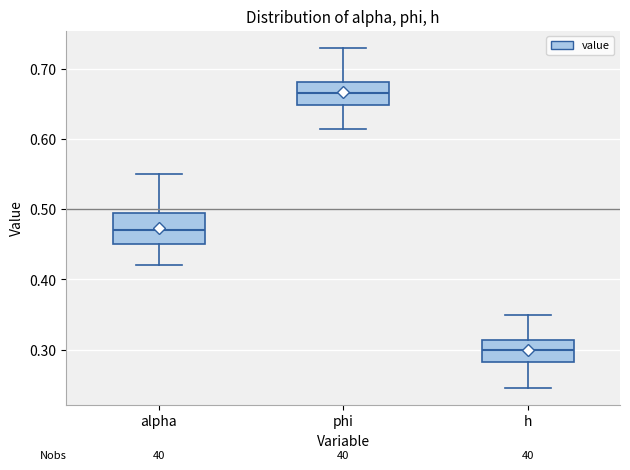

Reading left to right, transcribe this box plot: for each box, give where its median line is, the range the box spans, and where its two whiskers end, as read against the y-axis. The values are not printed on the chart, so give them approximately, as read against the axis.

alpha: median 0.47, box 0.45 to 0.49, whiskers 0.42 to 0.55
phi: median 0.67, box 0.65 to 0.68, whiskers 0.61 to 0.73
h: median 0.30, box 0.28 to 0.31, whiskers 0.25 to 0.35